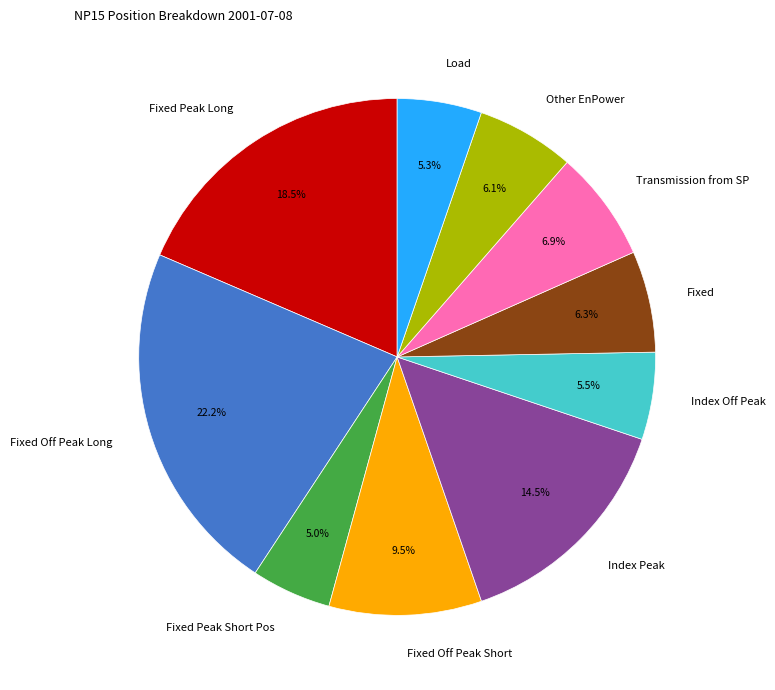

What is the ratio of the value at Other EnPower to the value at Load?

1.2